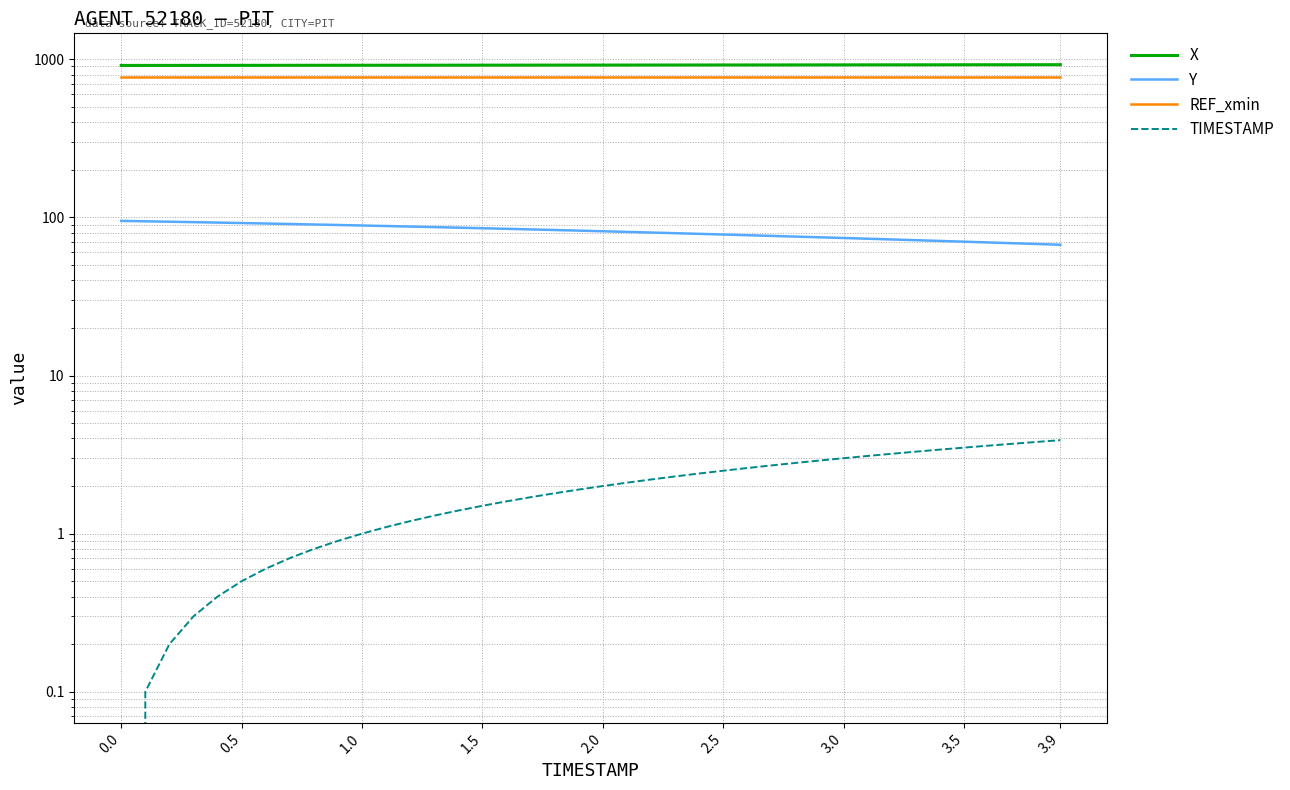

What is the lowest value of the Y series?

67.1